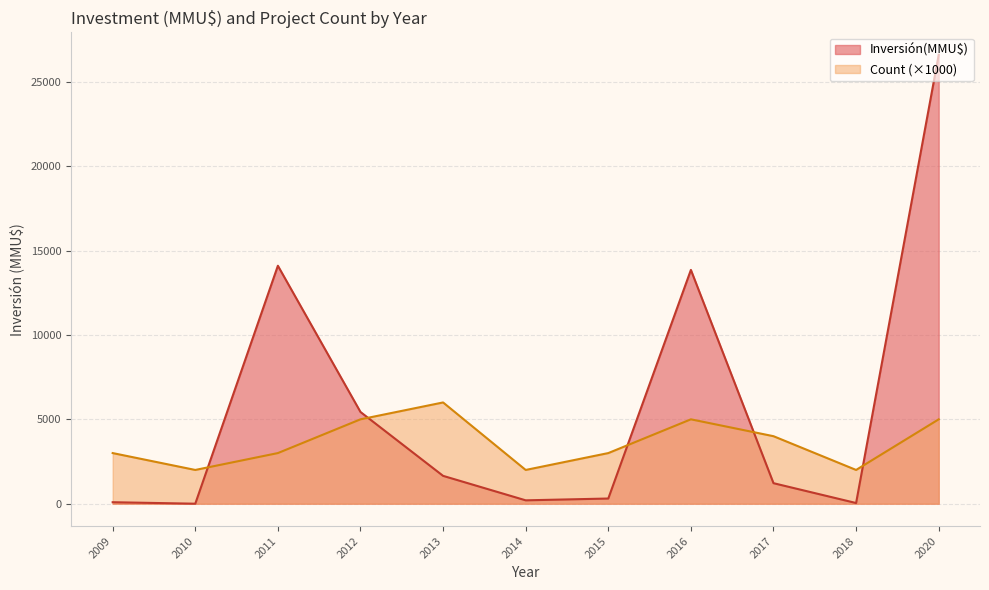

Is the value of Count at 24 greater than the value of Inversión(MMU$) at 6?

No